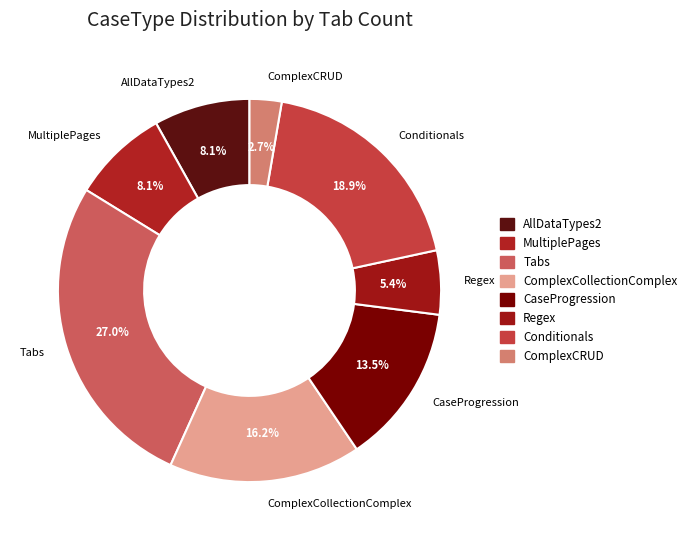

How many slices are in this pie chart?

8